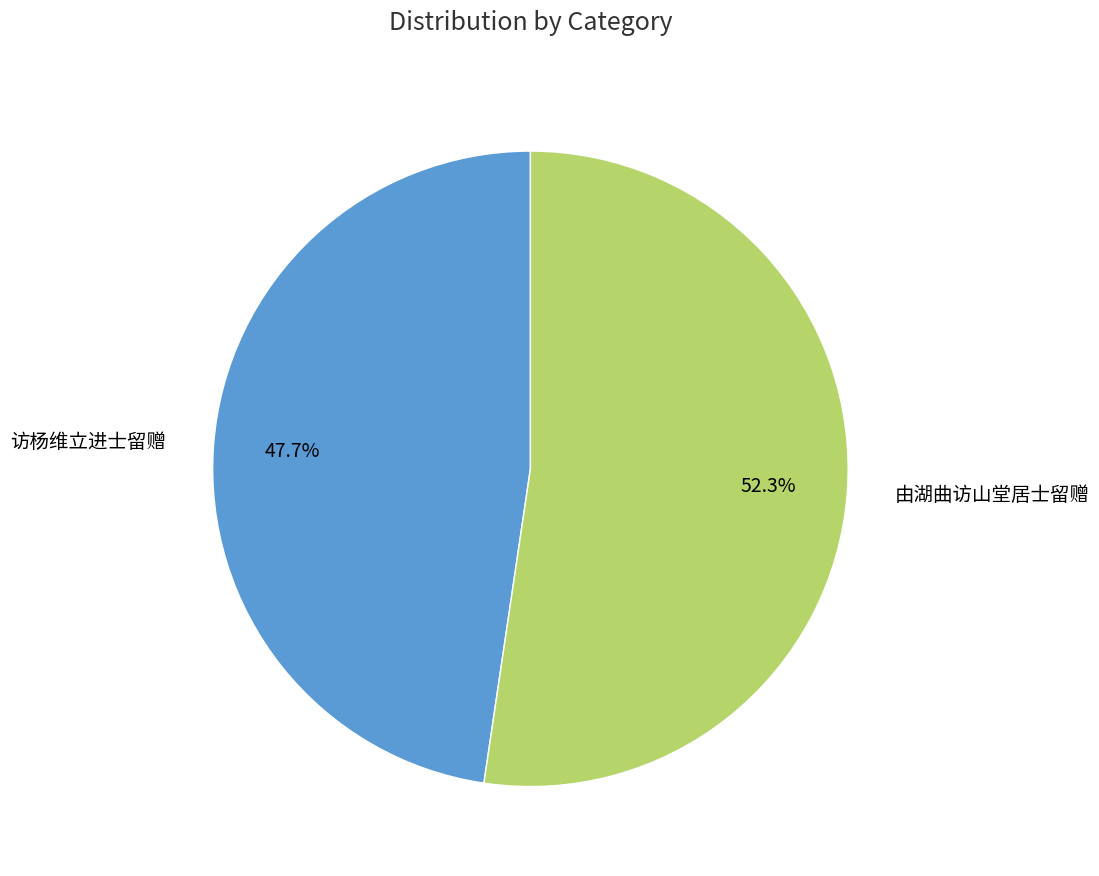

What is the smallest slice in the pie chart?

访杨维立进士留赠